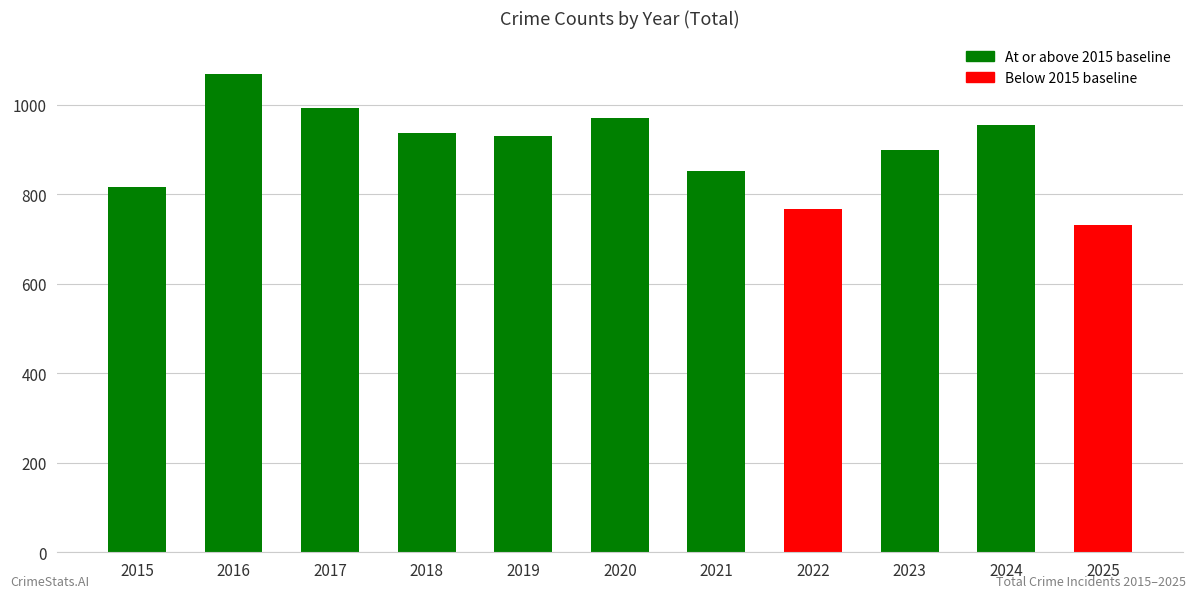

How many categories are shown in the chart?

11